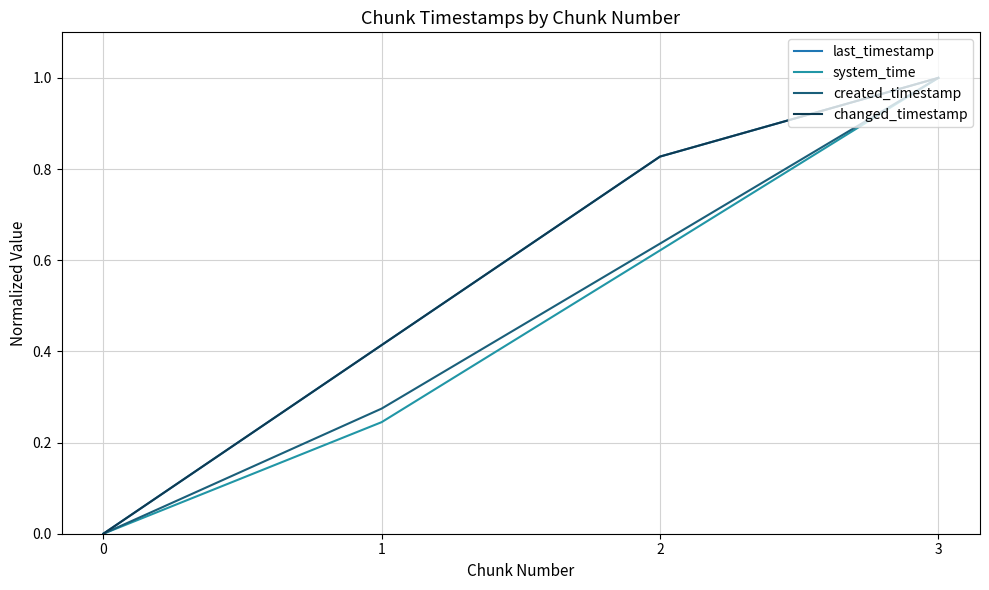

What is the approximate value of last_timestamp at 2?

0.8